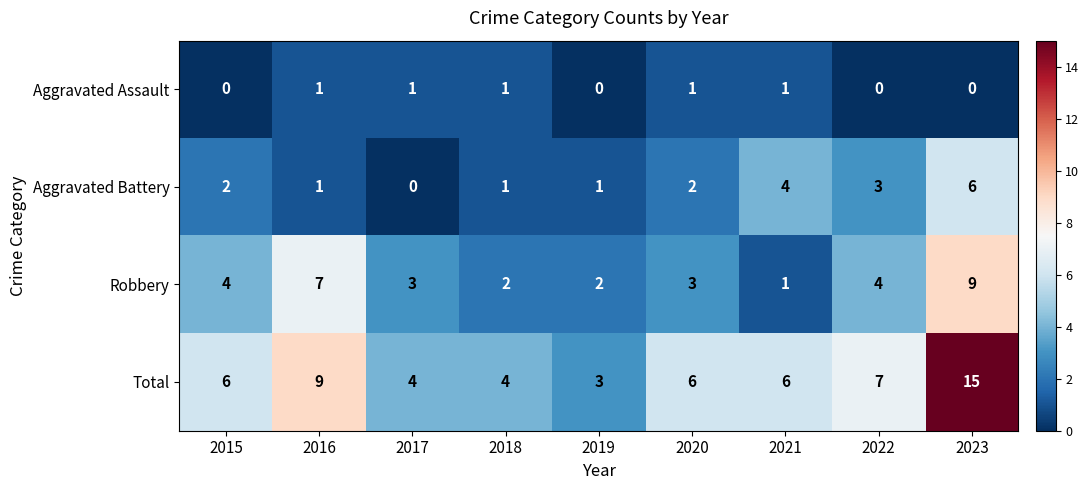

Rank the series by their average value, from lowest to highest.

Aggravated Assault, Aggravated Battery, Robbery, Total